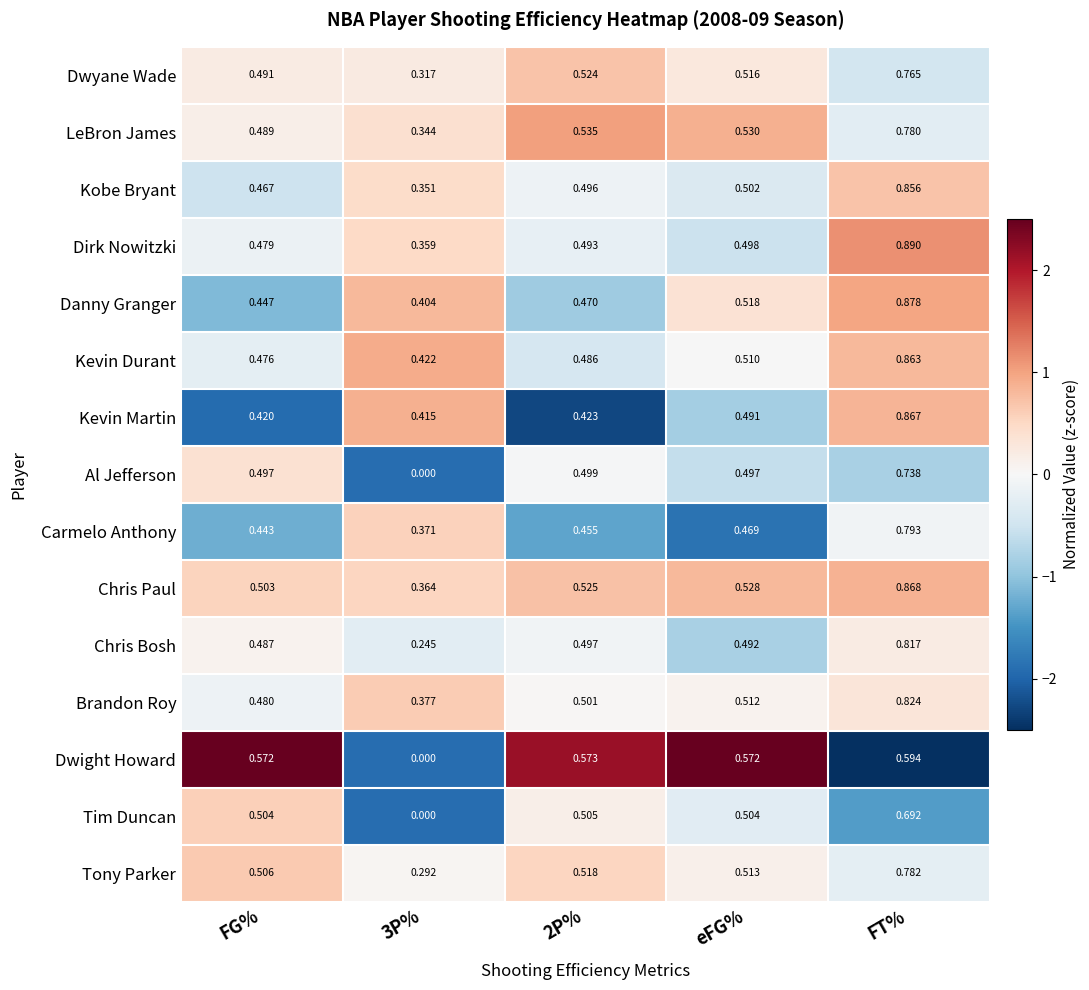

At which category is the sum across all series the highest?

FT%